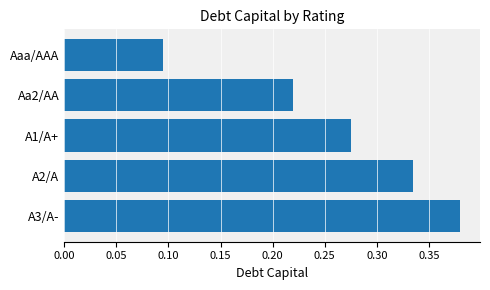

Rank the categories by value from lowest to highest.

Aaa/AAA, Aa2/AA, A1/A+, A2/A, A3/A-